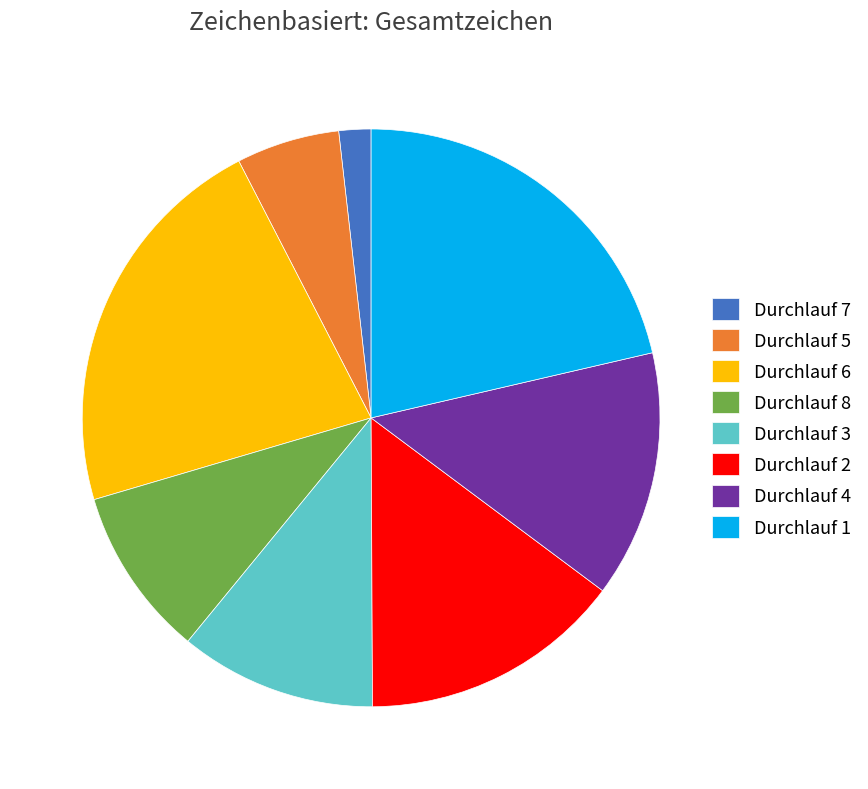

Between Durchlauf 8 and Durchlauf 5, which is larger?

Durchlauf 8